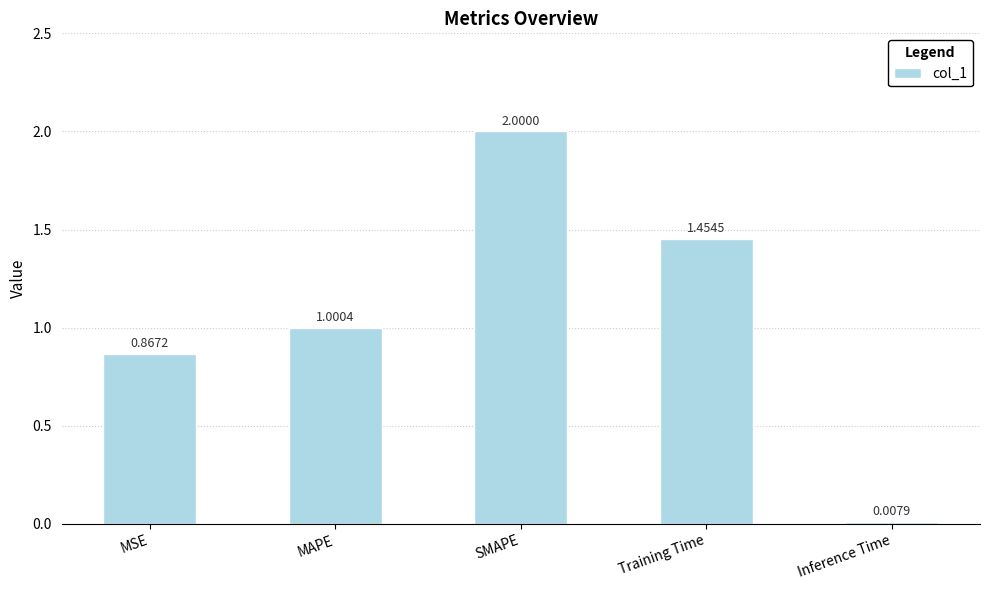

What is the change in value from SMAPE to Training Time?

-0.5